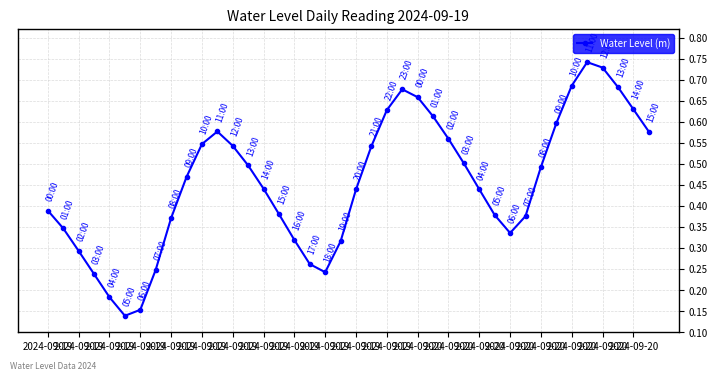

What is the sum of all values?

18.2